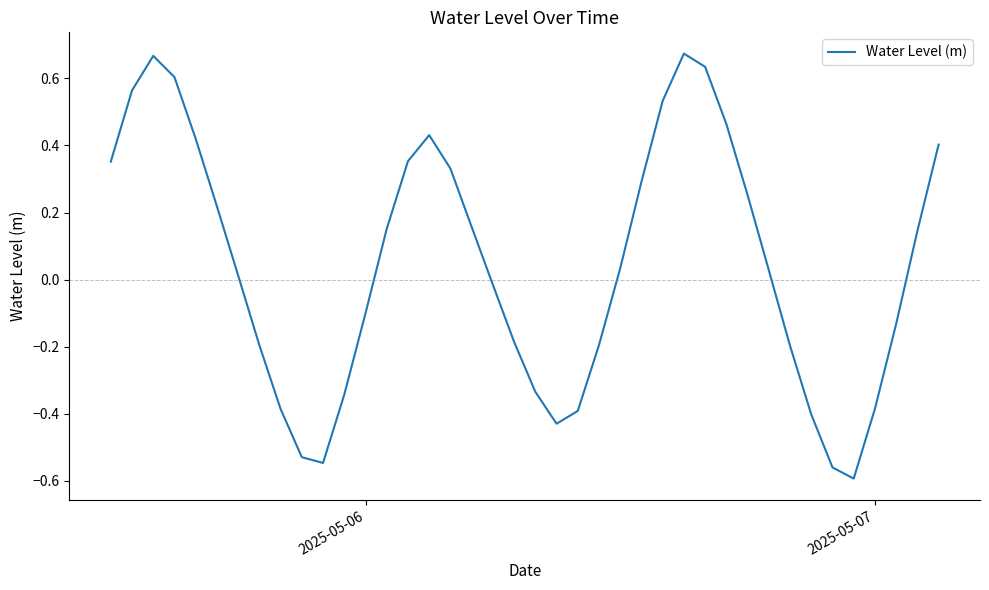

Does the chart display data point markers on the line(s)?

No